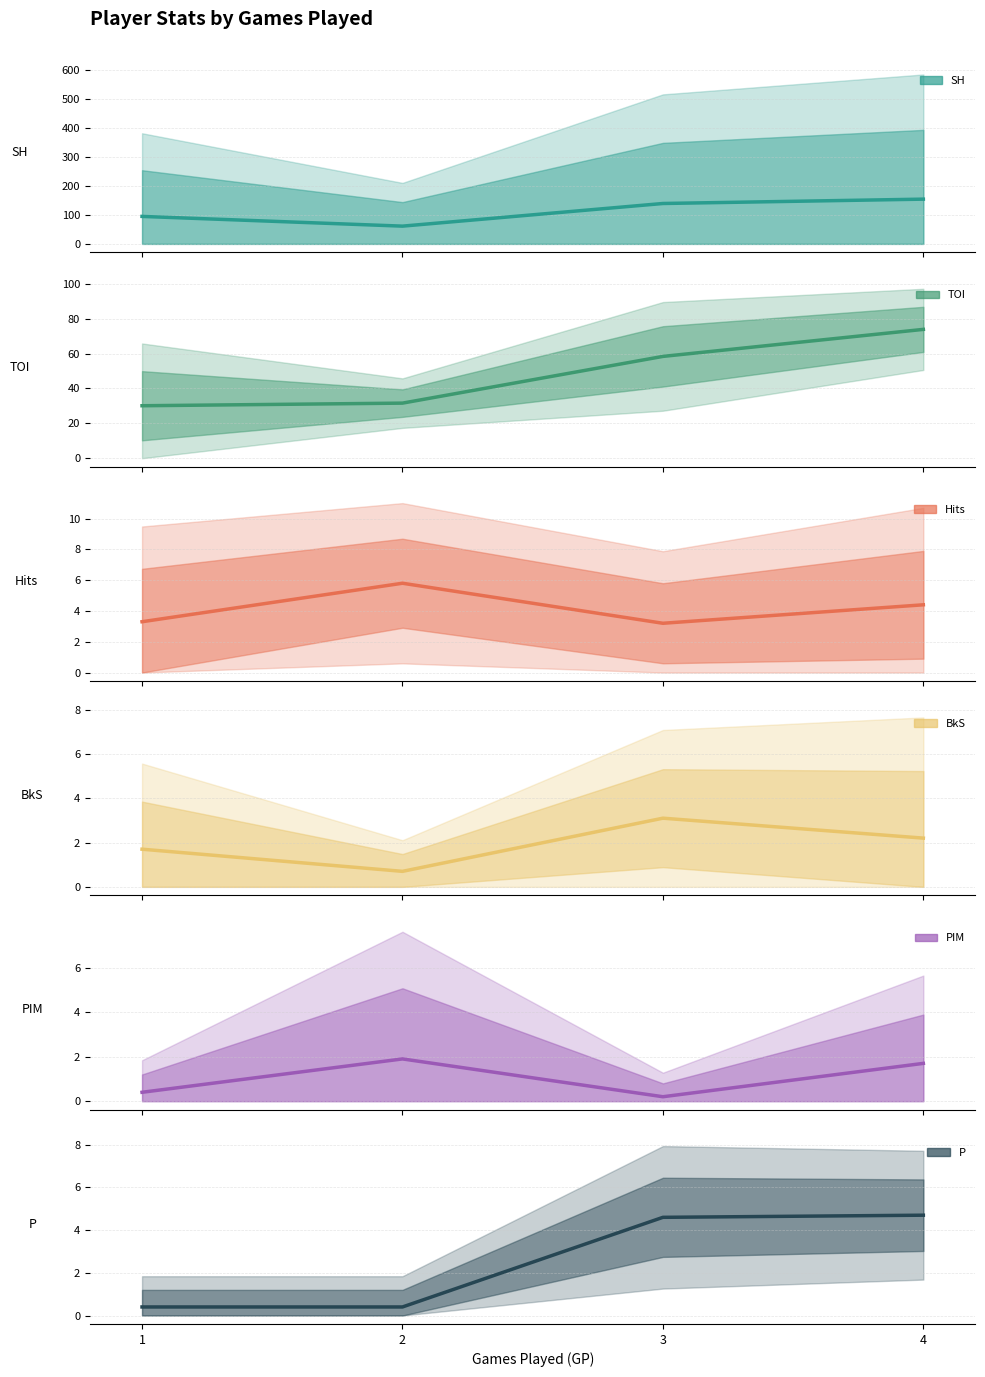

Which series has the largest total across all categories?

SH